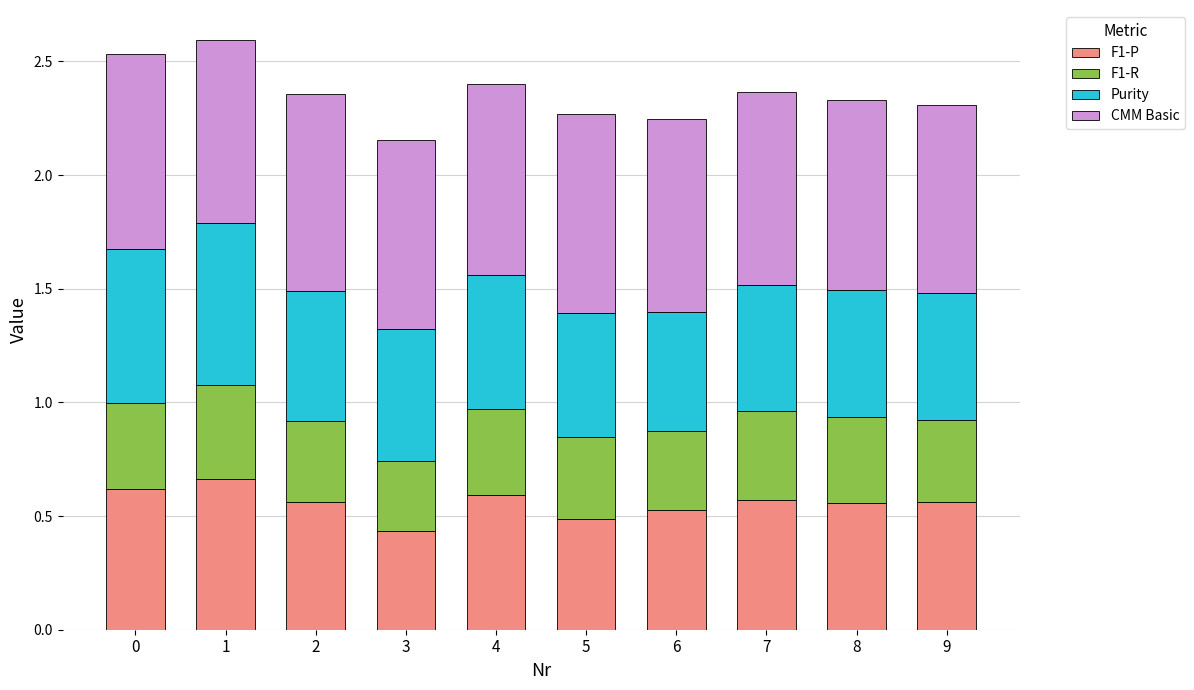

Are the bars horizontal?

No